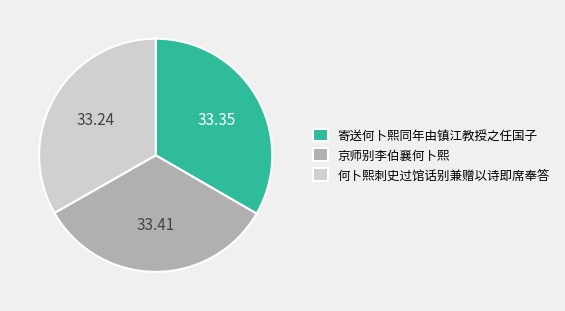

Does any single category account for the majority?

No